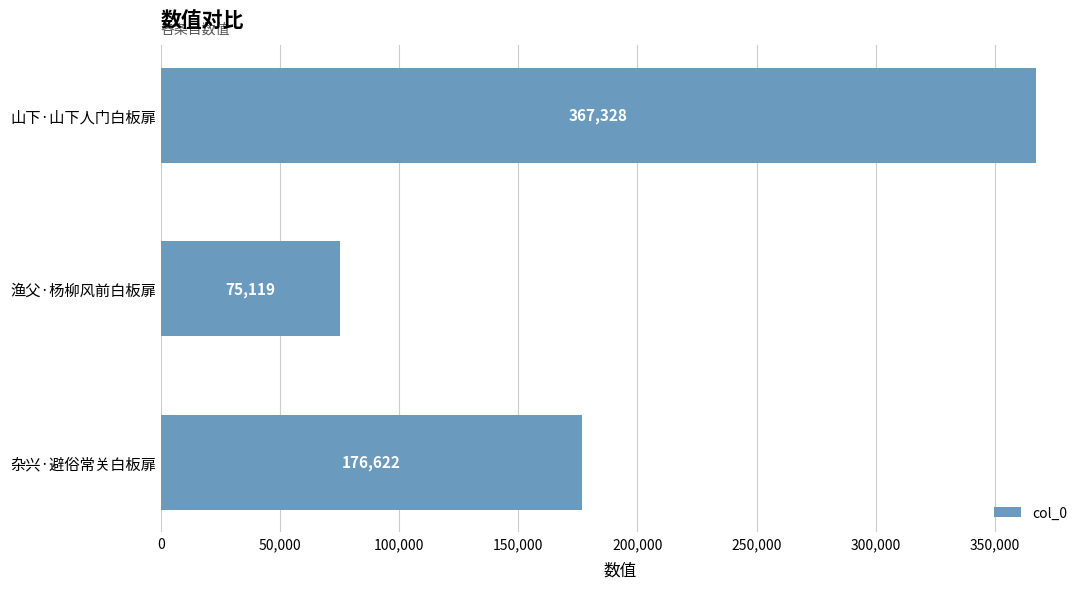

Does the chart contain any negative values?

No